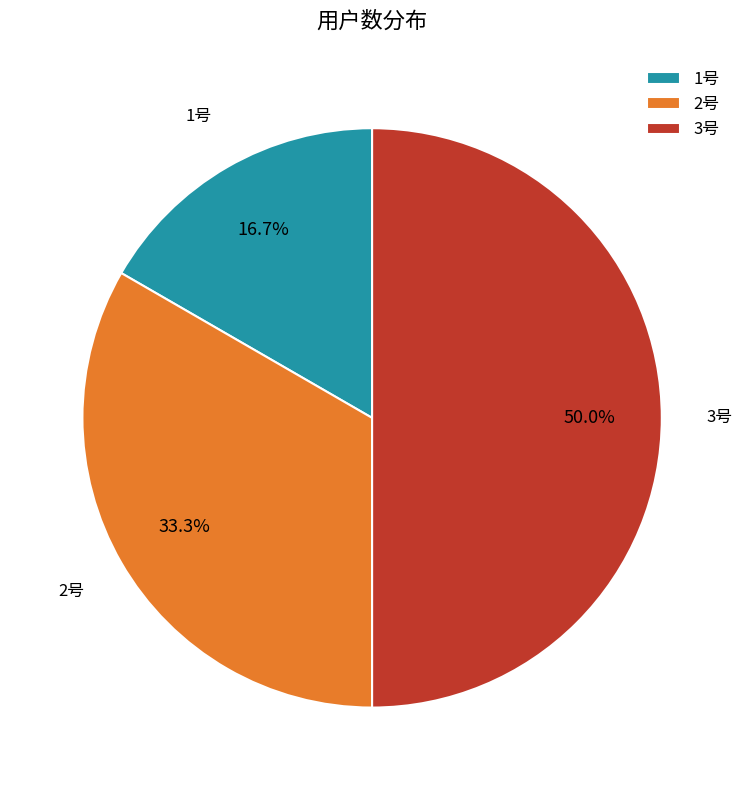

Does 1号 account for over 50% of the chart?

No